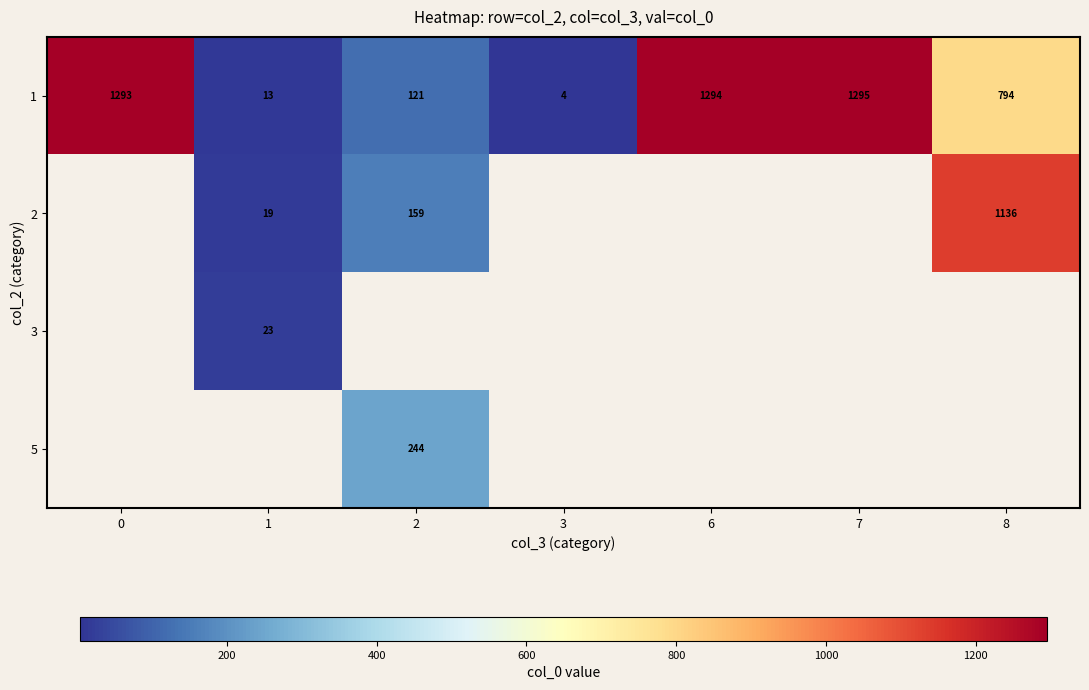

What is the difference between the highest and lowest values at 8?

341.8